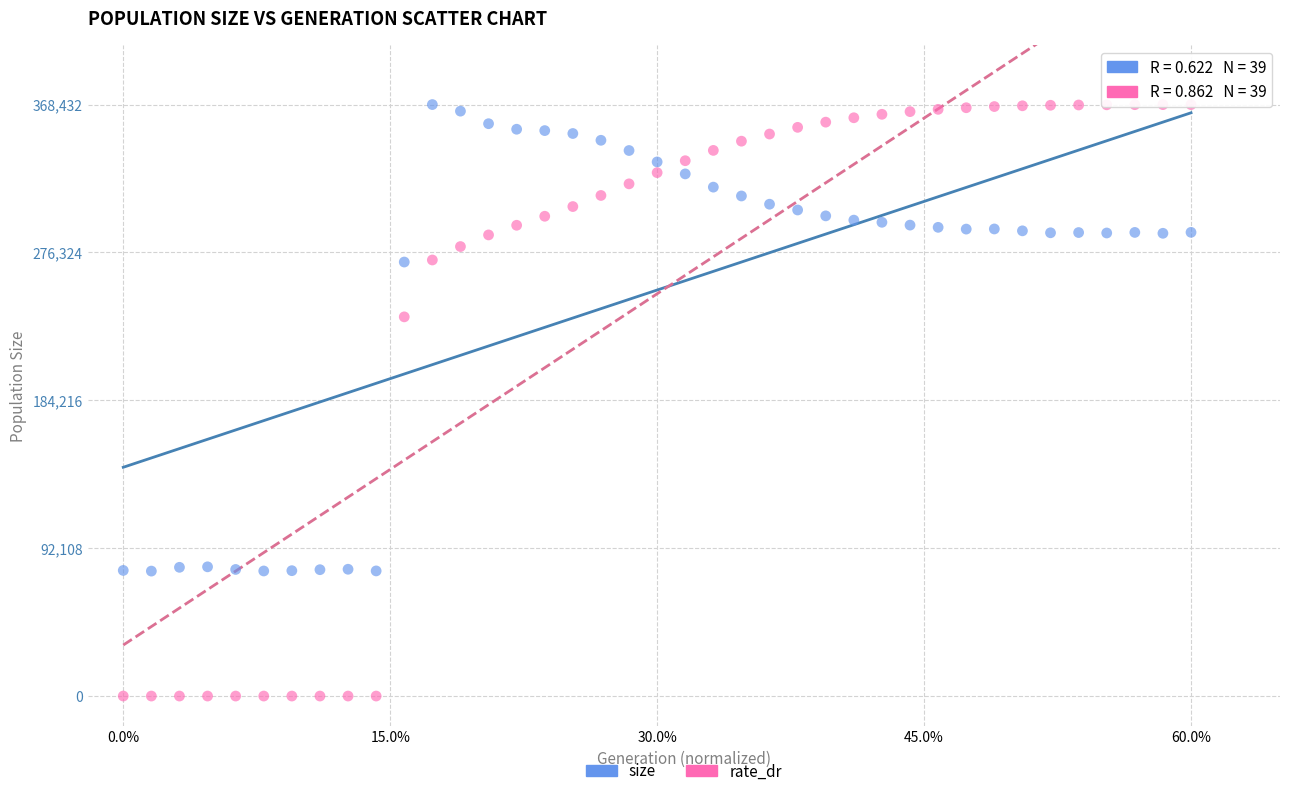

Across all series, what Y value is closest to 184216?

236191.1